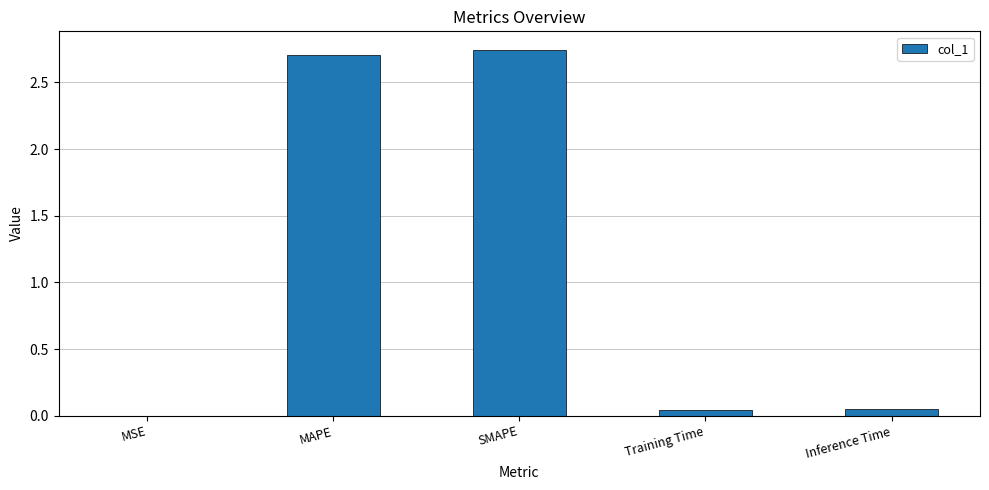

Are the bars horizontal?

No